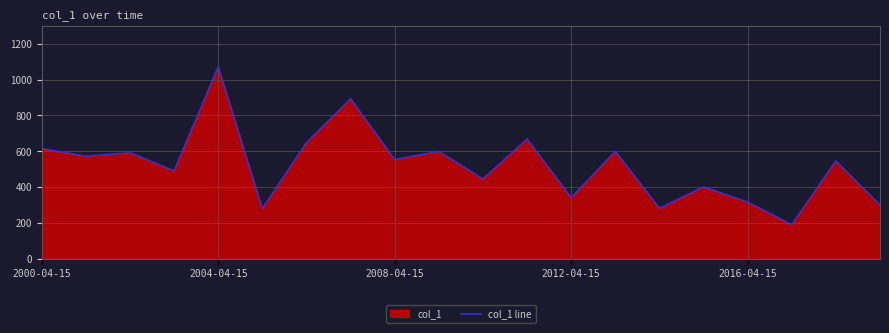

What is the value of the 11th point from the left?

444.3